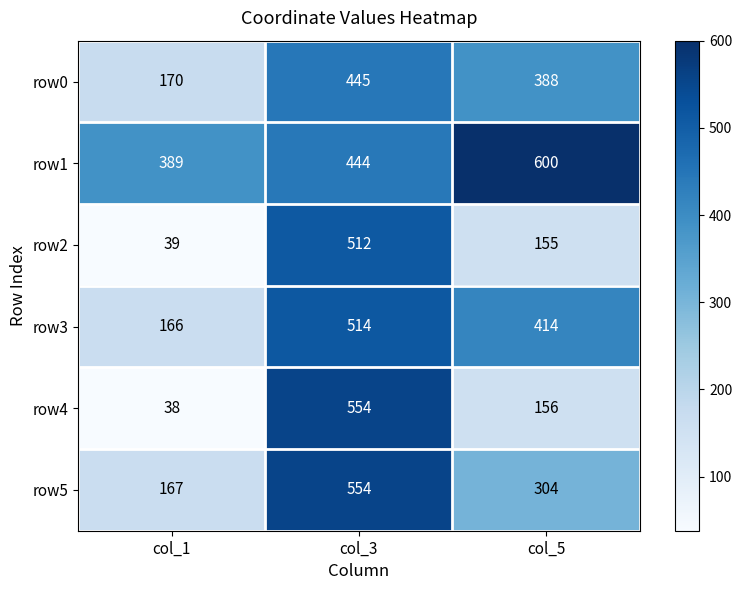

What is the difference between the highest and lowest values at col_1?

351